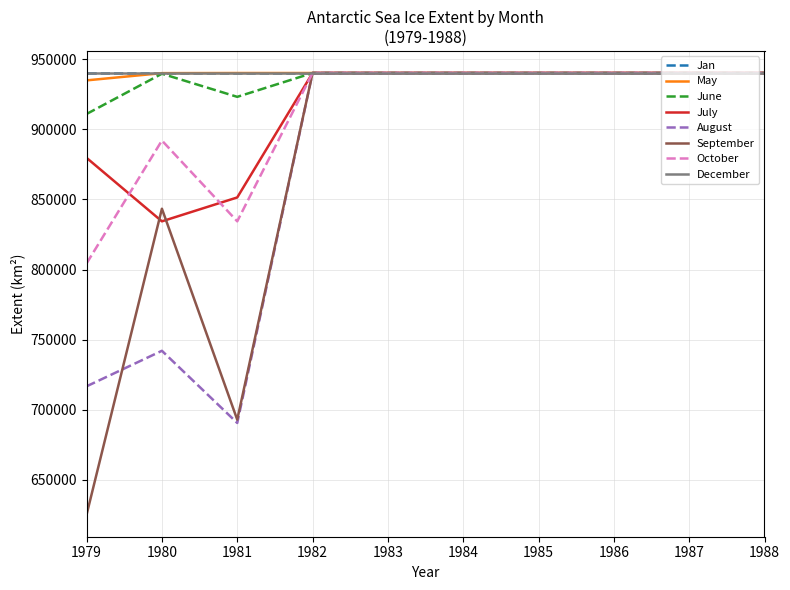

Does the chart have visible grid lines?

Yes